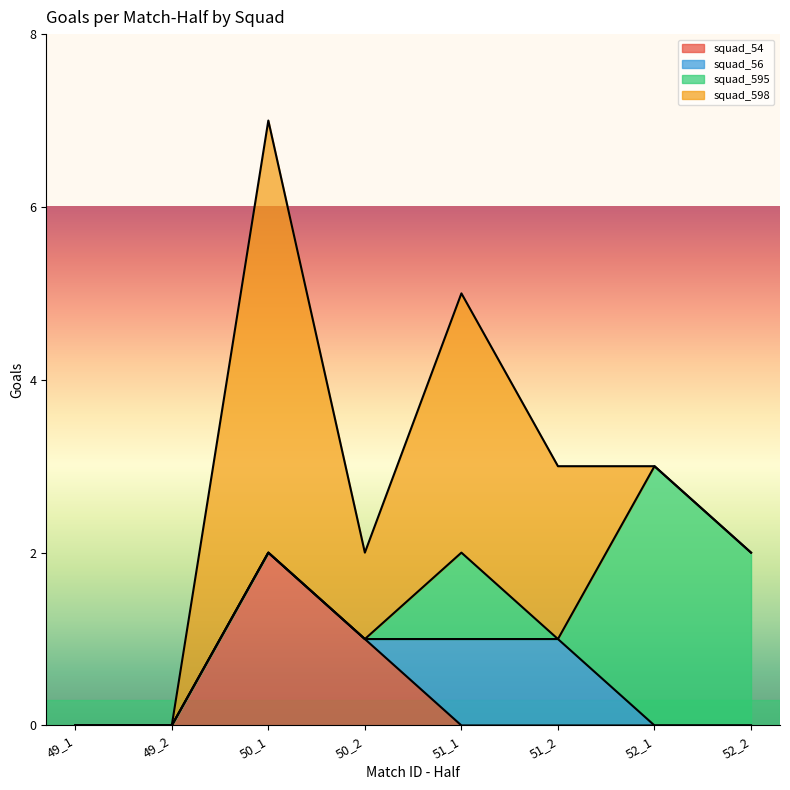

At which label does squad_595 reach its minimum?

49_1